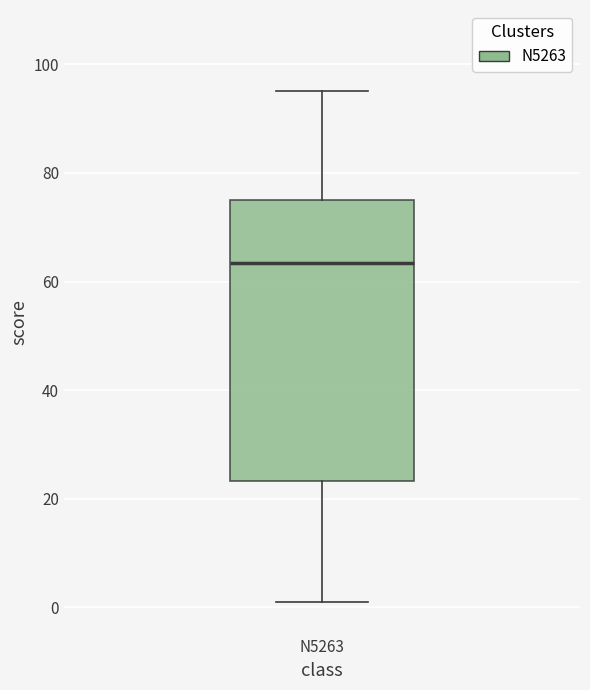

Read this box plot against the y-axis: the position of the median line, the range covered by the box, and the ends of both whiskers. The values are not printed on the chart, so give them approximately, as read against the axis.

median 64, box 24 to 76, whiskers 2 to 96